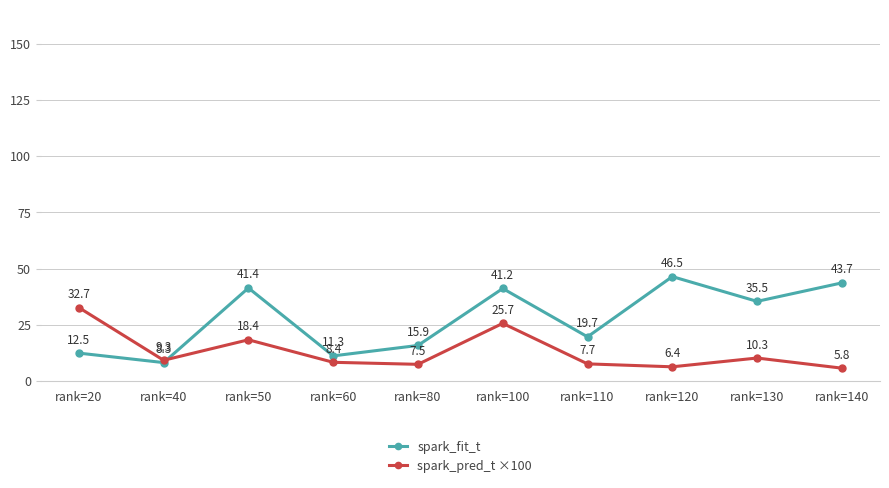

What is the average value of the spark_fit_t series?

27.6